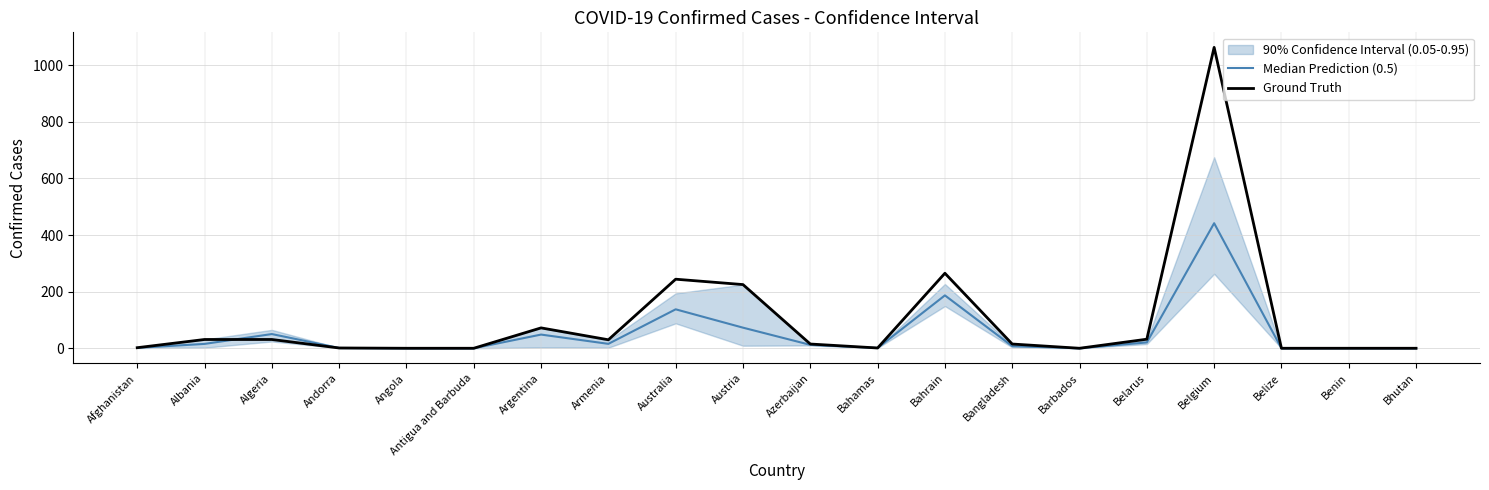

The value of Median Prediction (0.5) at Angola is 0.0. True or false?

True